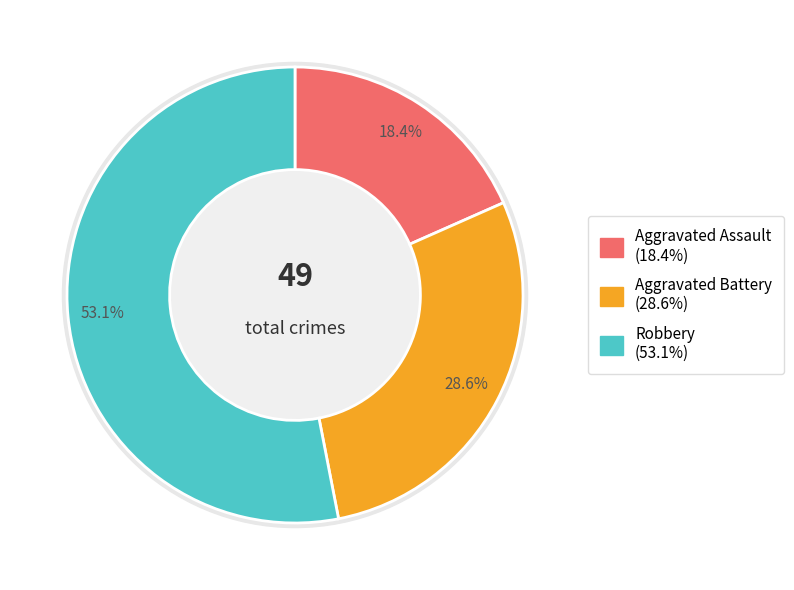

To the nearest percent, what is the average slice percentage?

33%